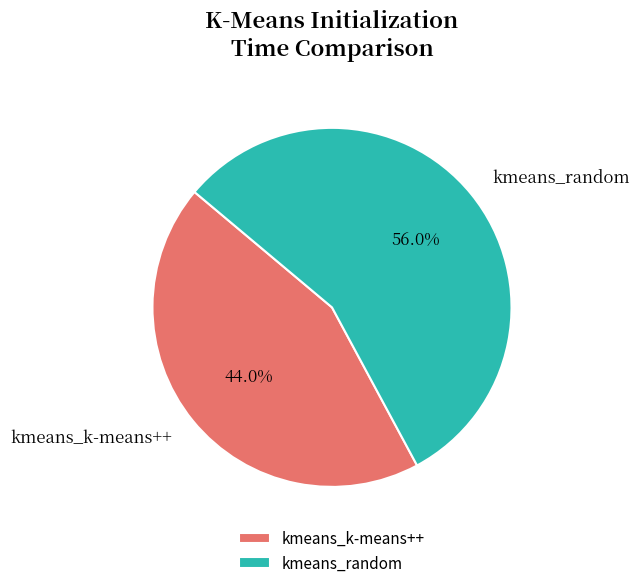

What is the majority slice?

kmeans_random